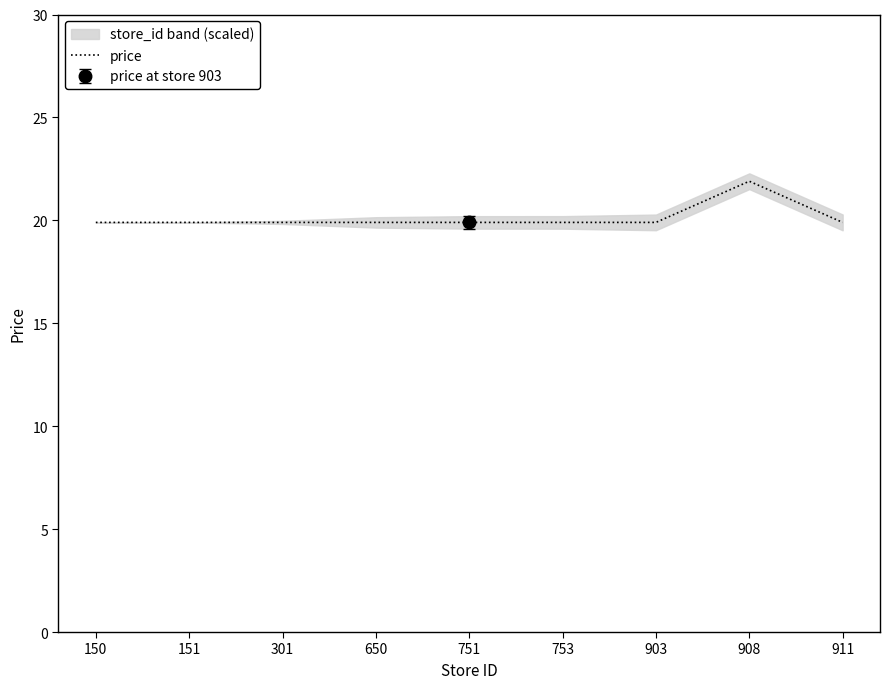

Where is the first local maximum?

908